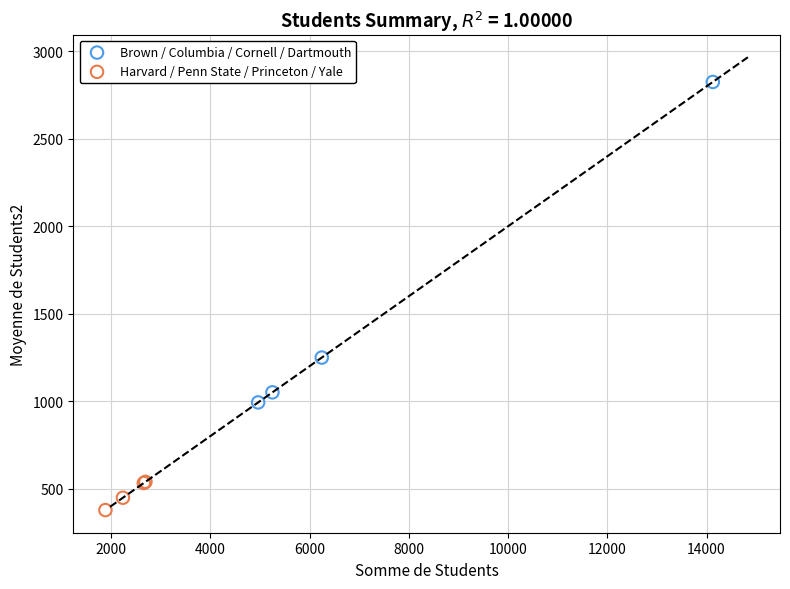

What are all the series names shown in the legend?

Brown / Columbia / Cornell / Dartmouth, Harvard / Penn State / Princeton / Yale